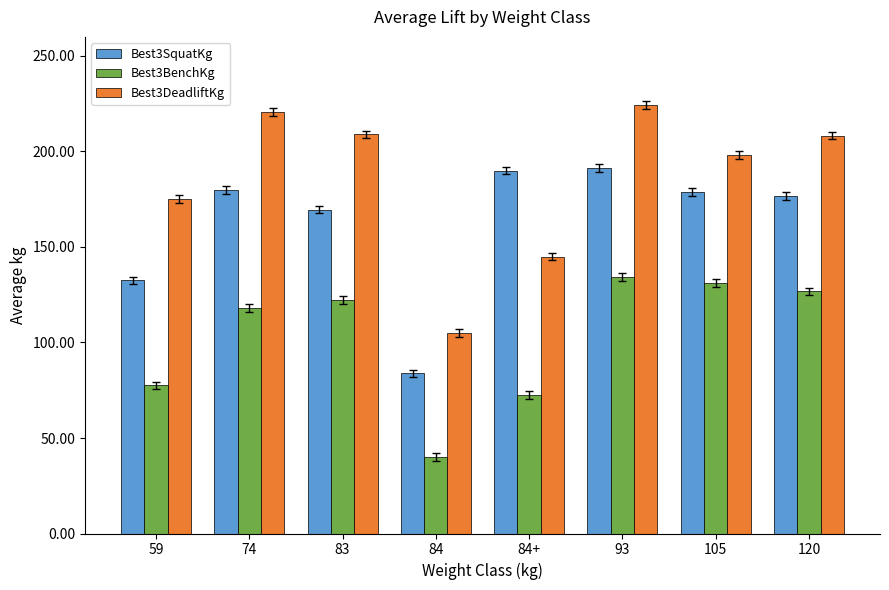

At which label is Best3DeadliftKg closest to 164?

59